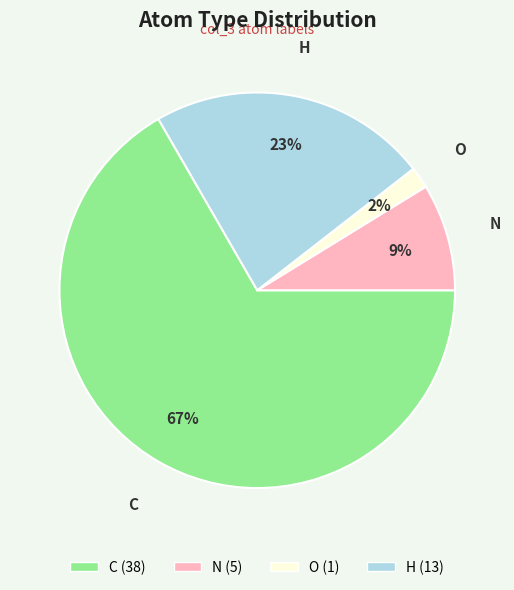

What percentage is the O slice, to the nearest percent?

2%